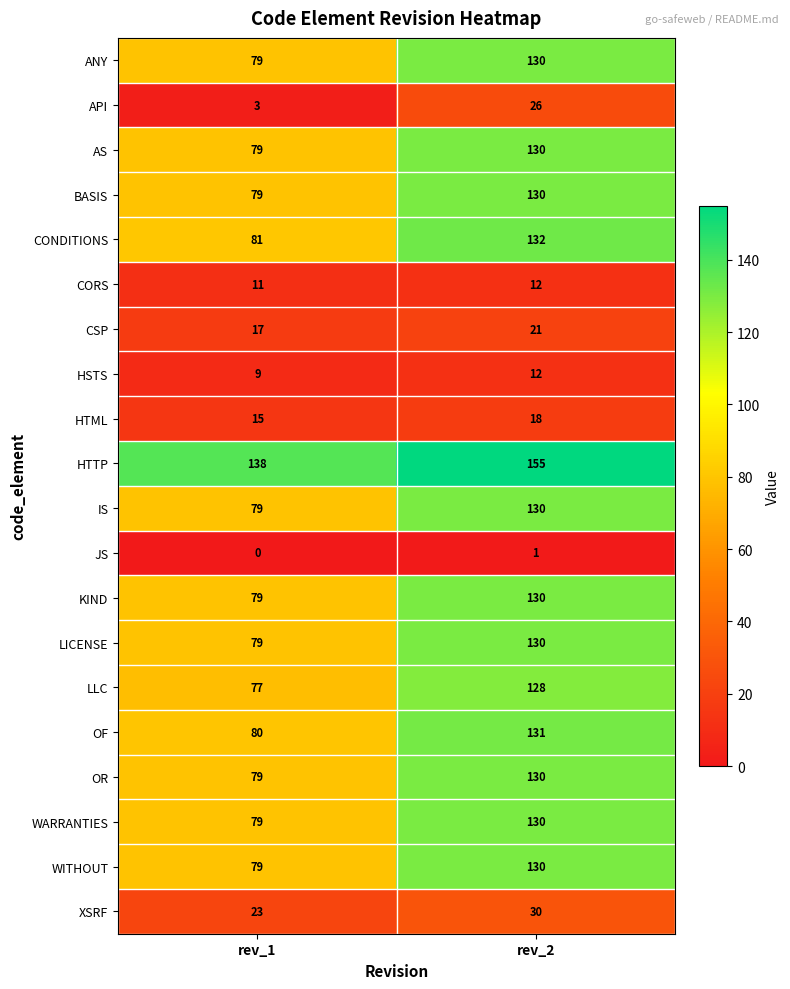

What is the total value across all series at rev_2?

1836